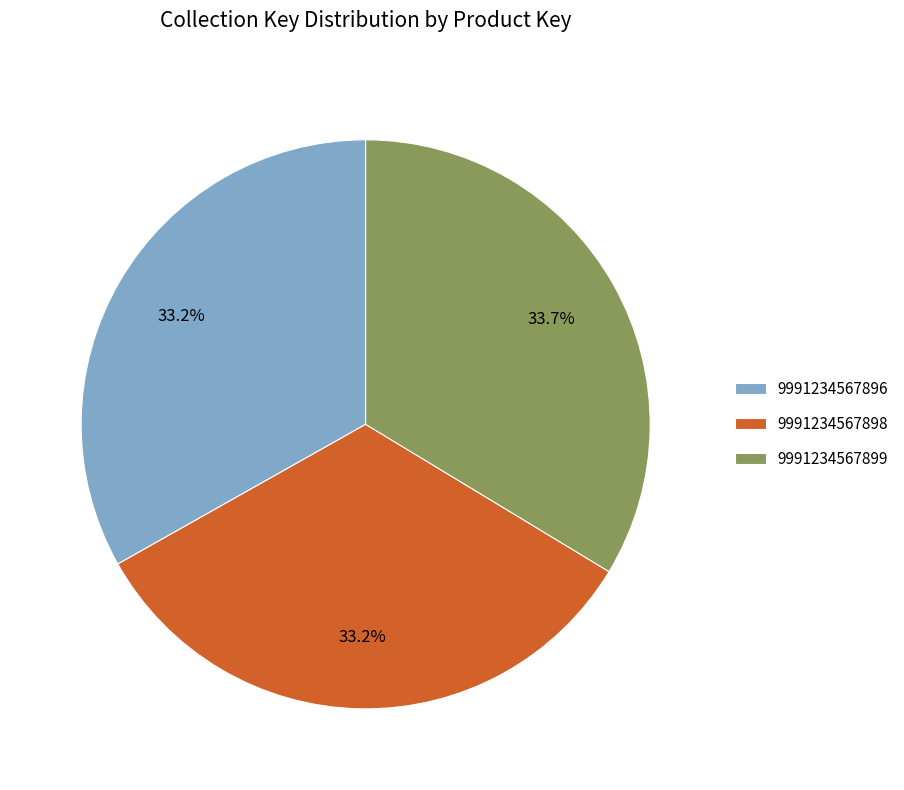

Is the sum of 9991234567896 and 9991234567898 greater than half?

Yes